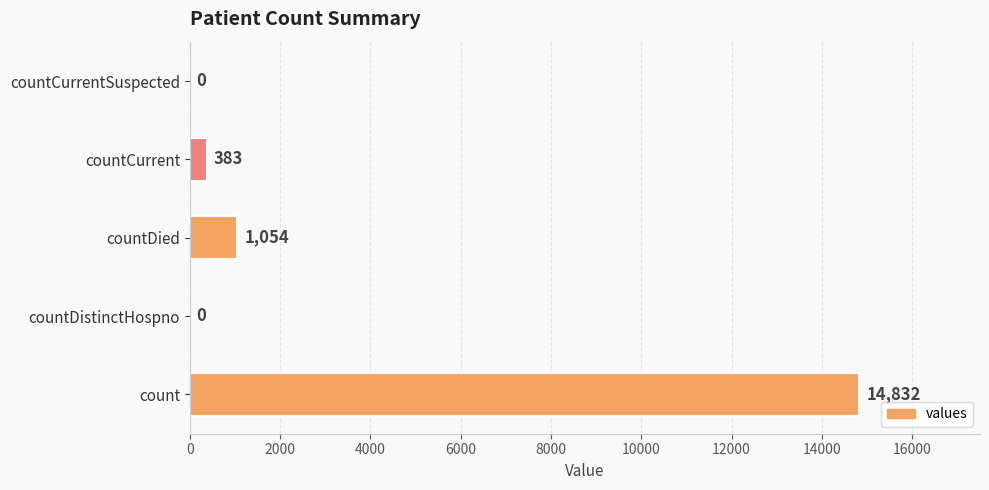

Reading bottom to top, list all the values displayed in this chart.

count=14832	countDistinctHospno=0	countDied=1054	countCurrent=383	countCurrentSuspected=0